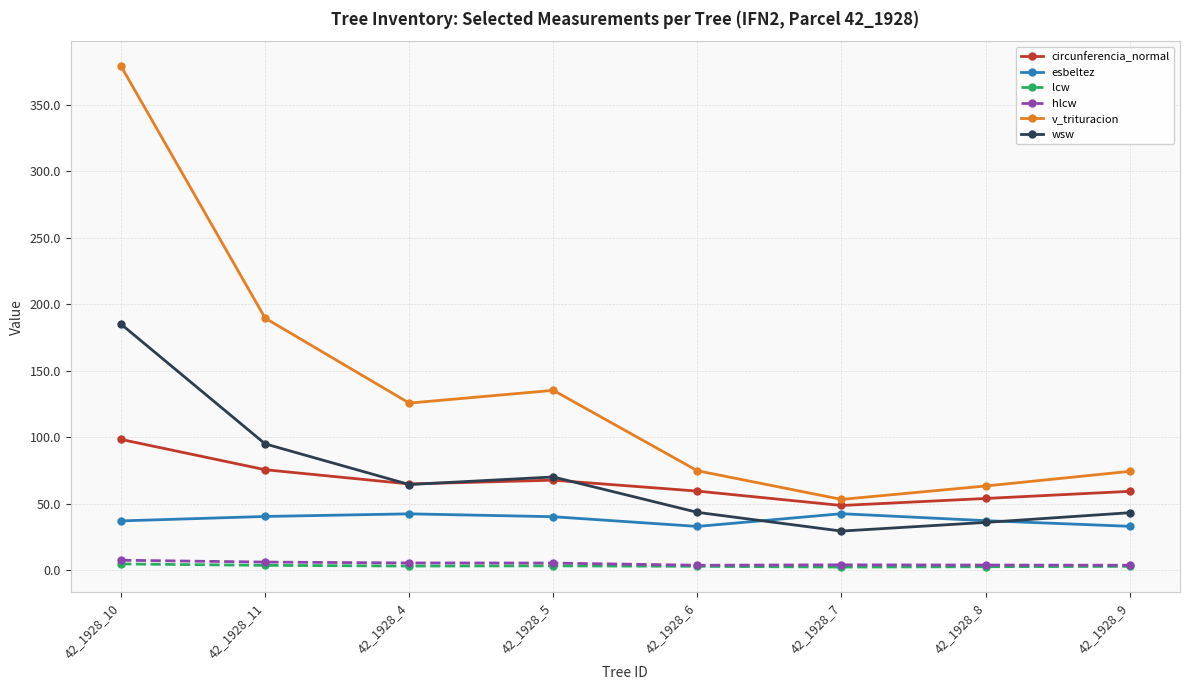

At how many categories does at least one series exceed 258?

1